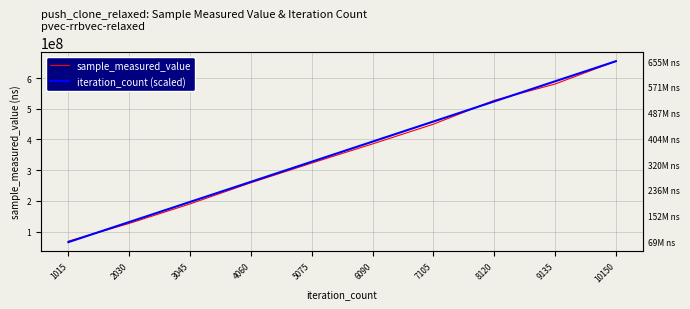

Which has a higher value, 6090 or 2030?

6090